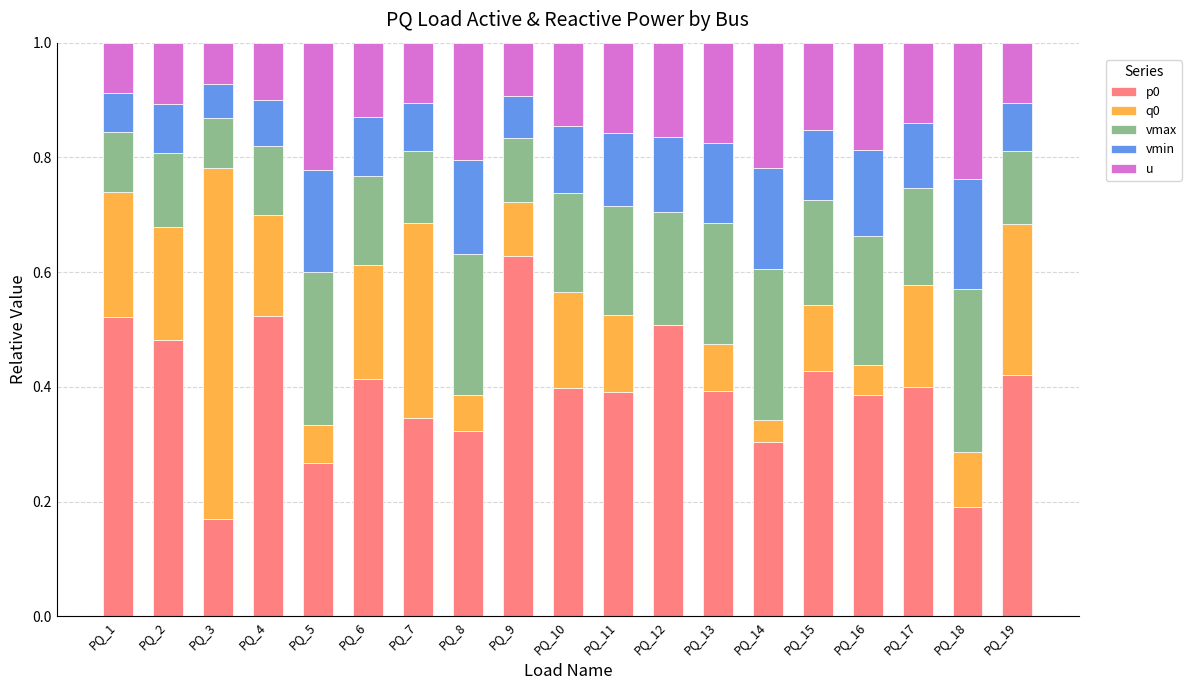

What is the total value across all series at PQ_2?

1.0